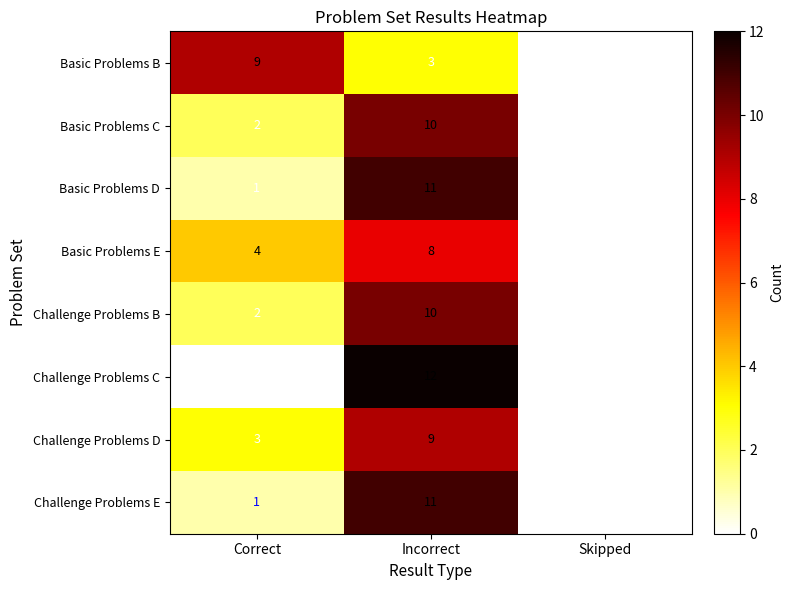

Where does the Basic Problems B series first go above 3?

Correct